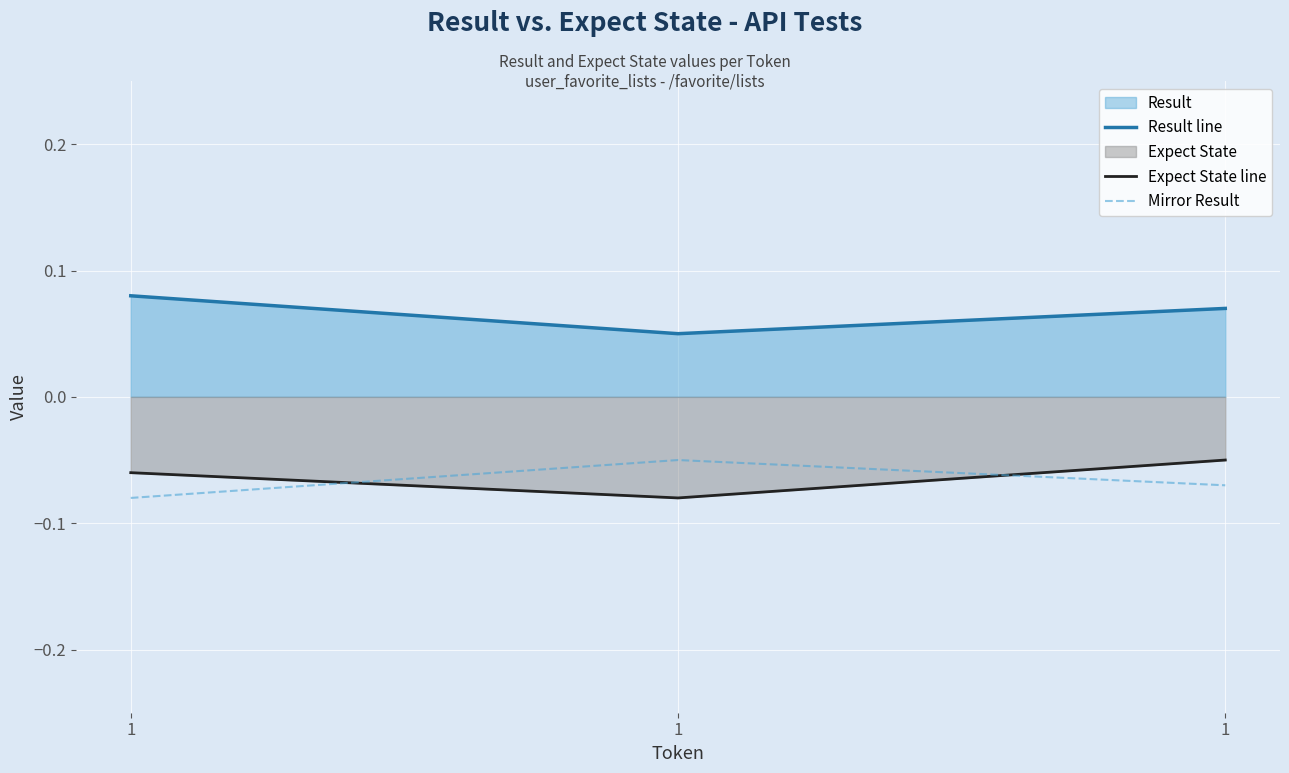

Which label corresponds to the smallest value in the chart?

1